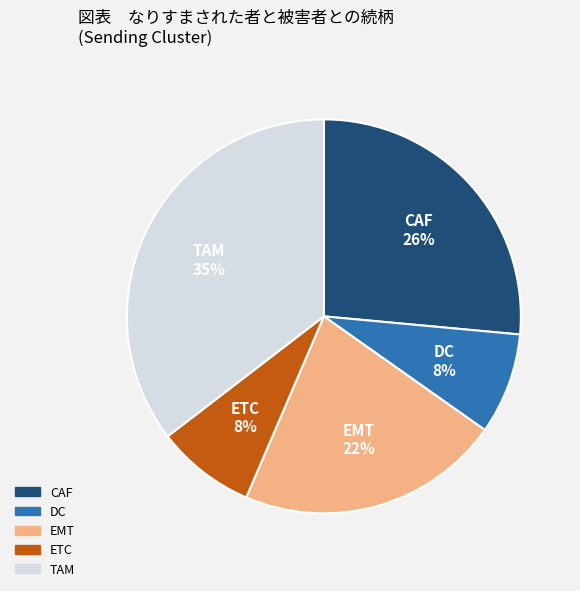

What percentage is the TAM slice, to the nearest percent?

35%